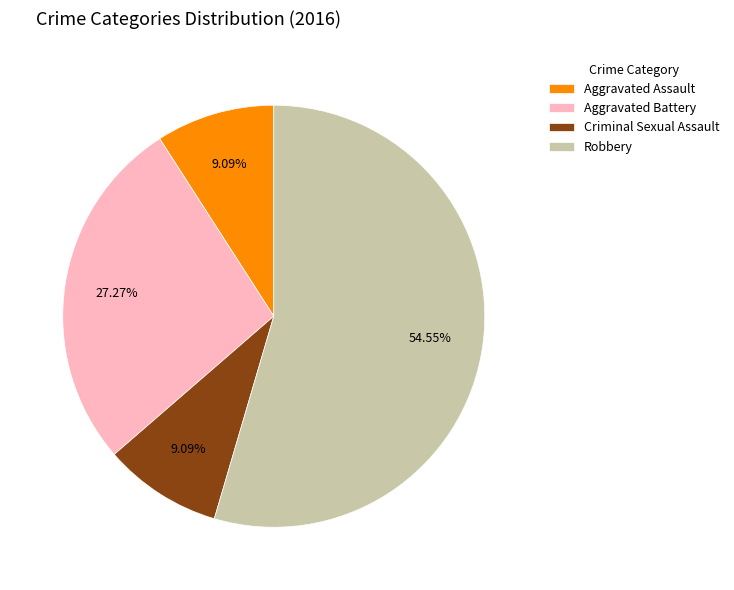

Which category has the biggest portion of the pie?

Robbery